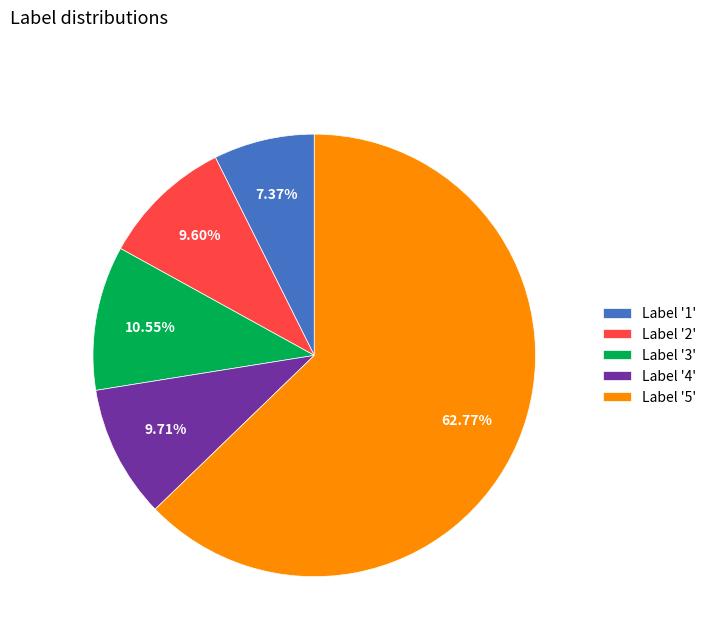

How many segments does this pie chart have?

5